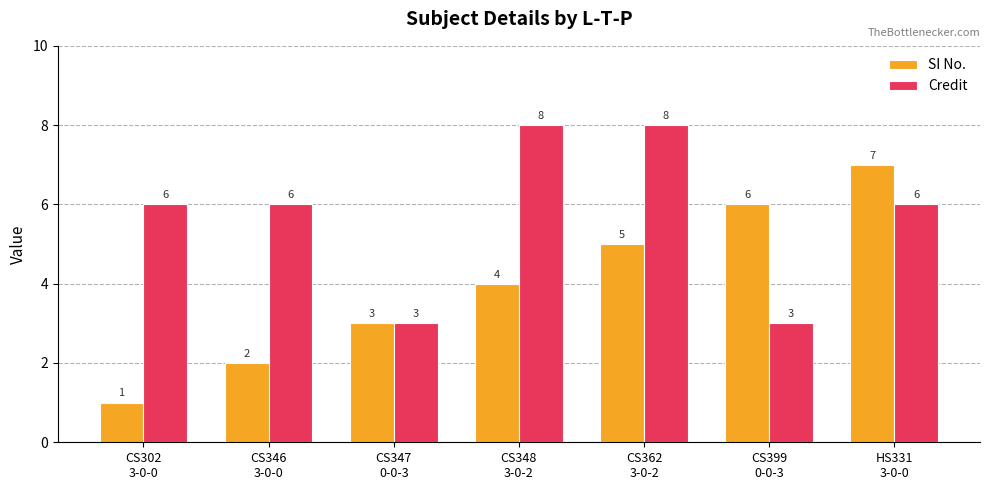

What value does the SI No. series have at CS348
3-0-2?

4